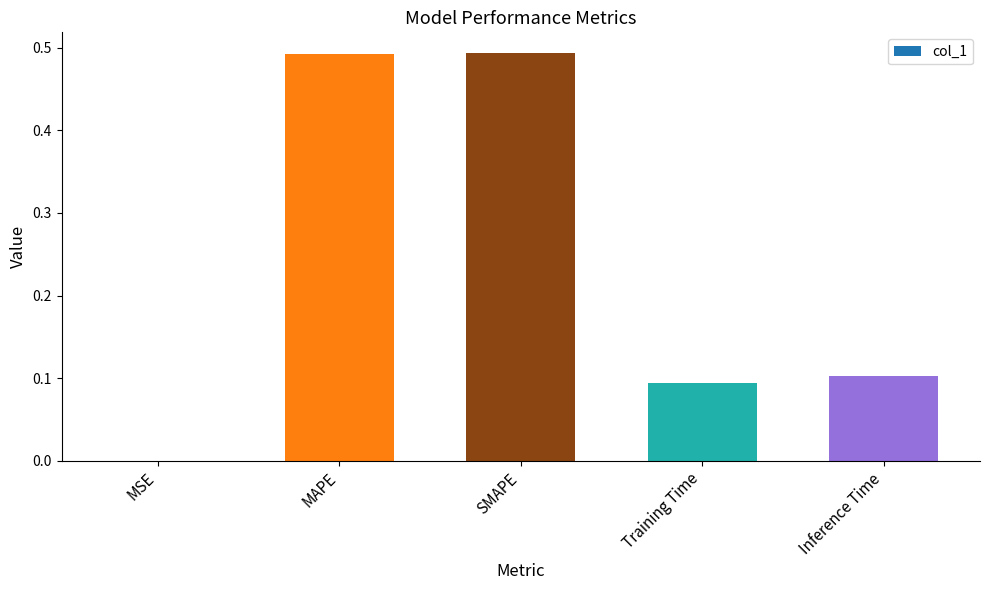

What is the sum of the values at SMAPE and MAPE?

1.0